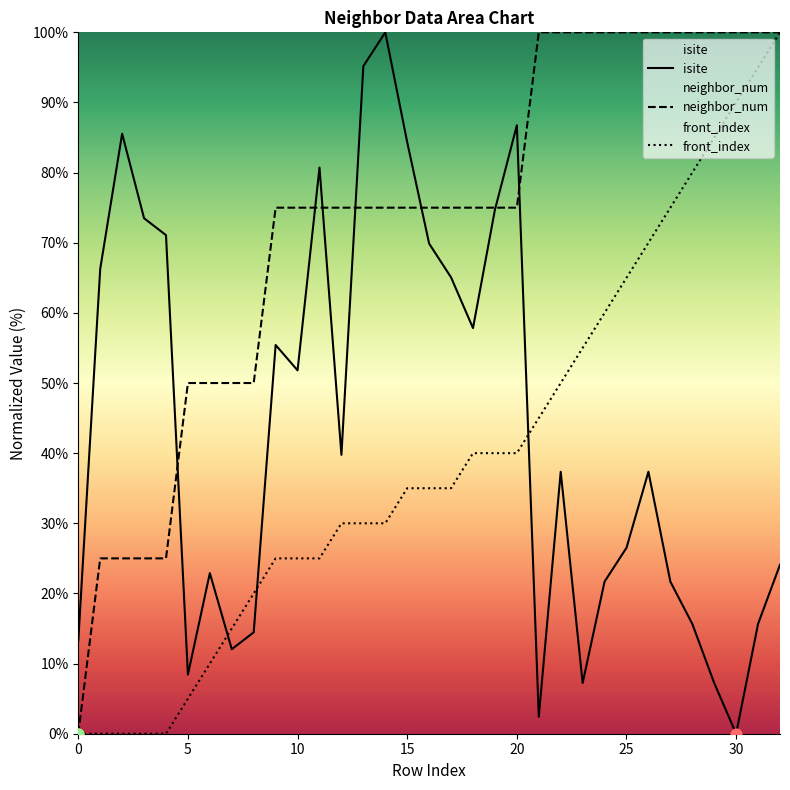

At which category is the sum across all series the highest?

32